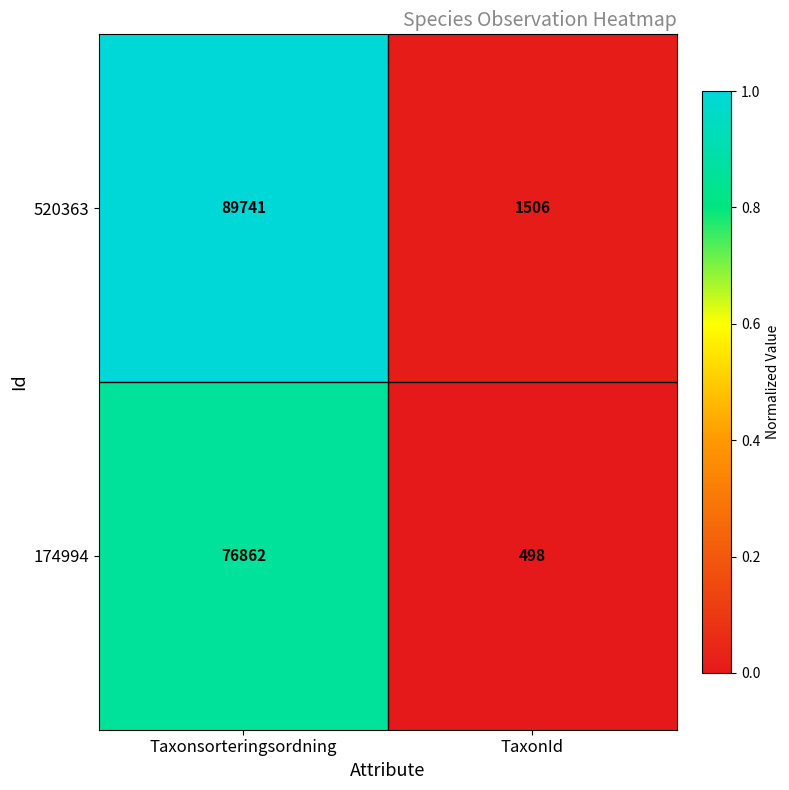

Which series has the largest total across all categories?

520363